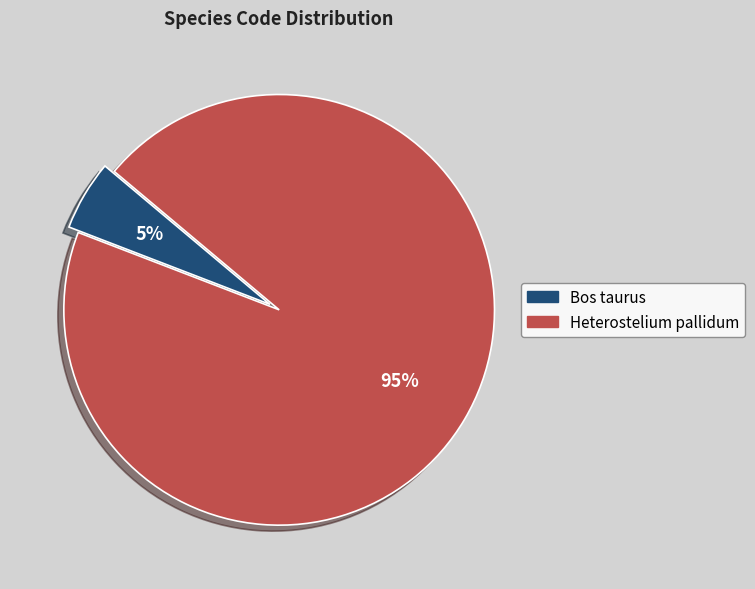

To the nearest percent, what portion does Bos taurus represent?

5%